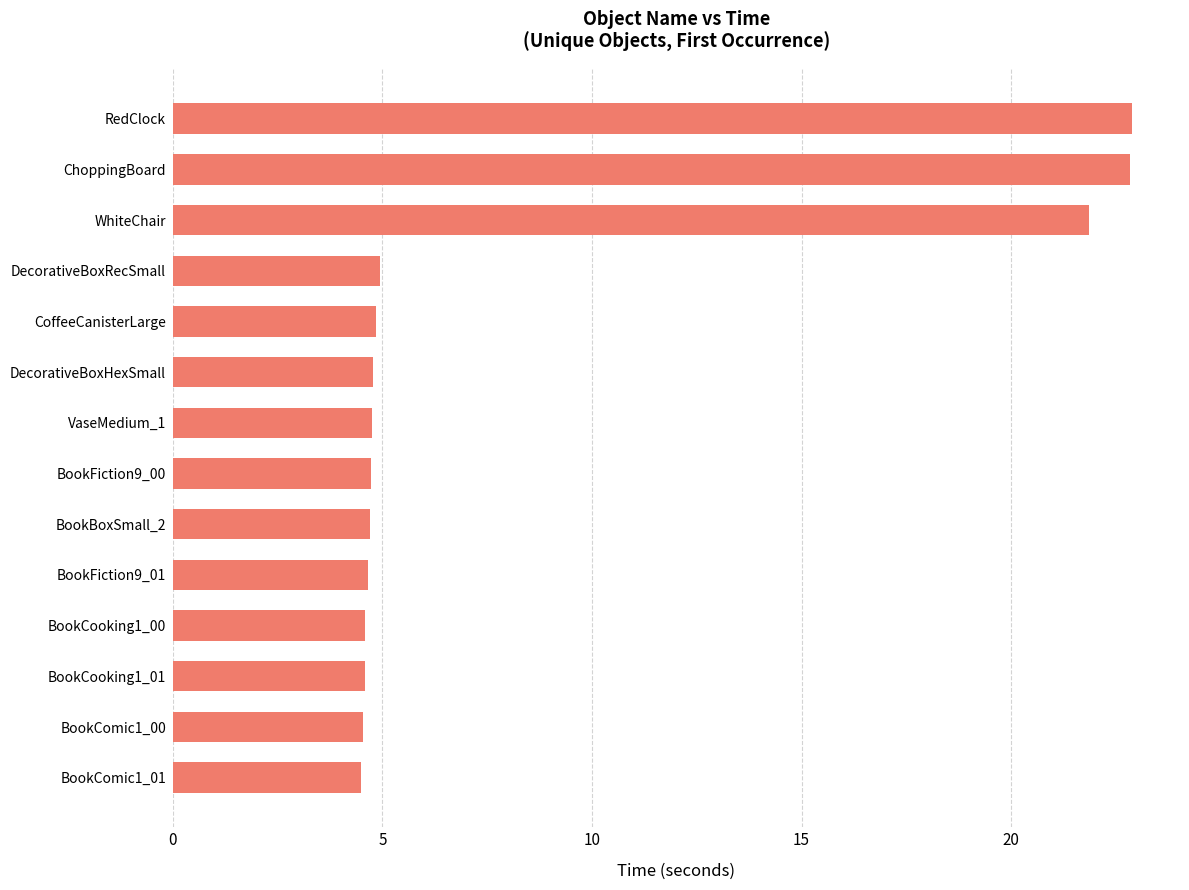

What is the minimum value shown in the chart?

4.5